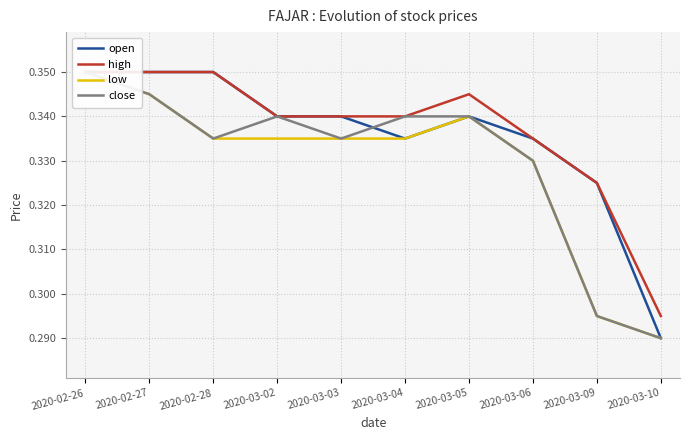

The value of high at 2020-03-05 is 0.3. True or false?

True